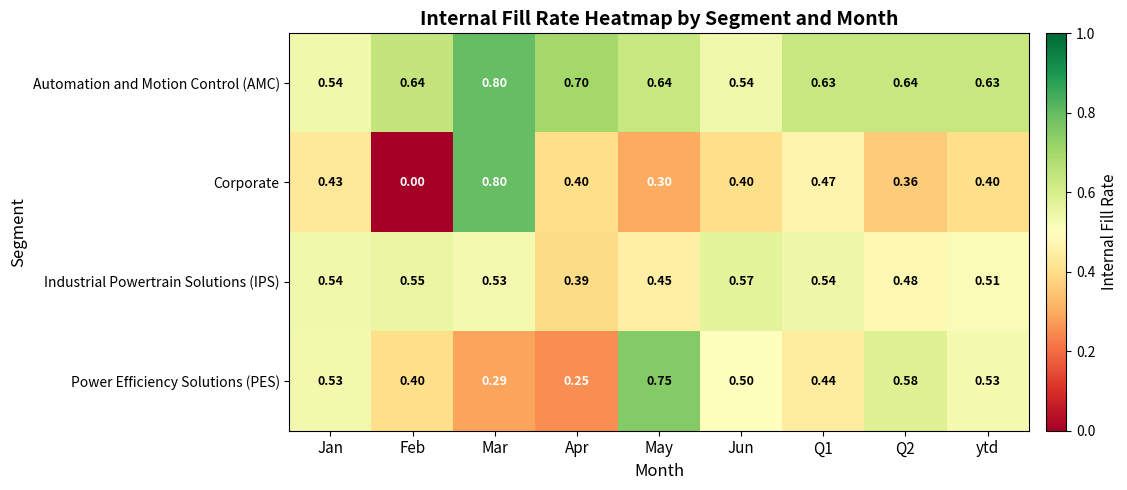

At Apr, list the series in order from largest to smallest.

Automation and Motion Control (AMC), Corporate, Industrial Powertrain Solutions (IPS), Power Efficiency Solutions (PES)